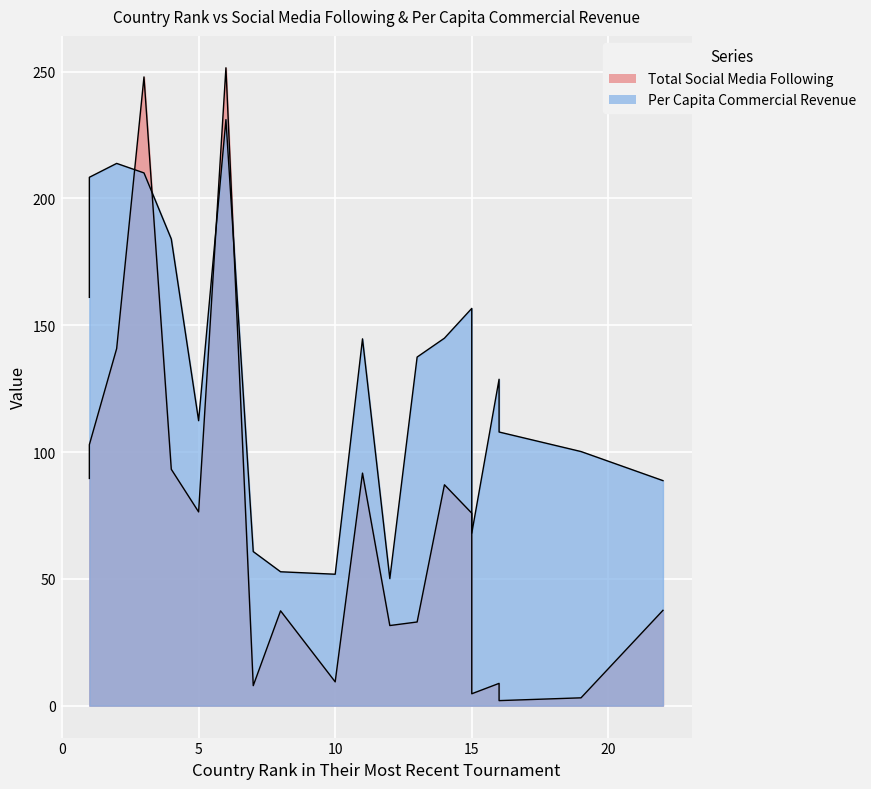

Rank the series by their maximum value, from lowest to highest.

Per Capita Commercial Revenue, Total Social Media Following